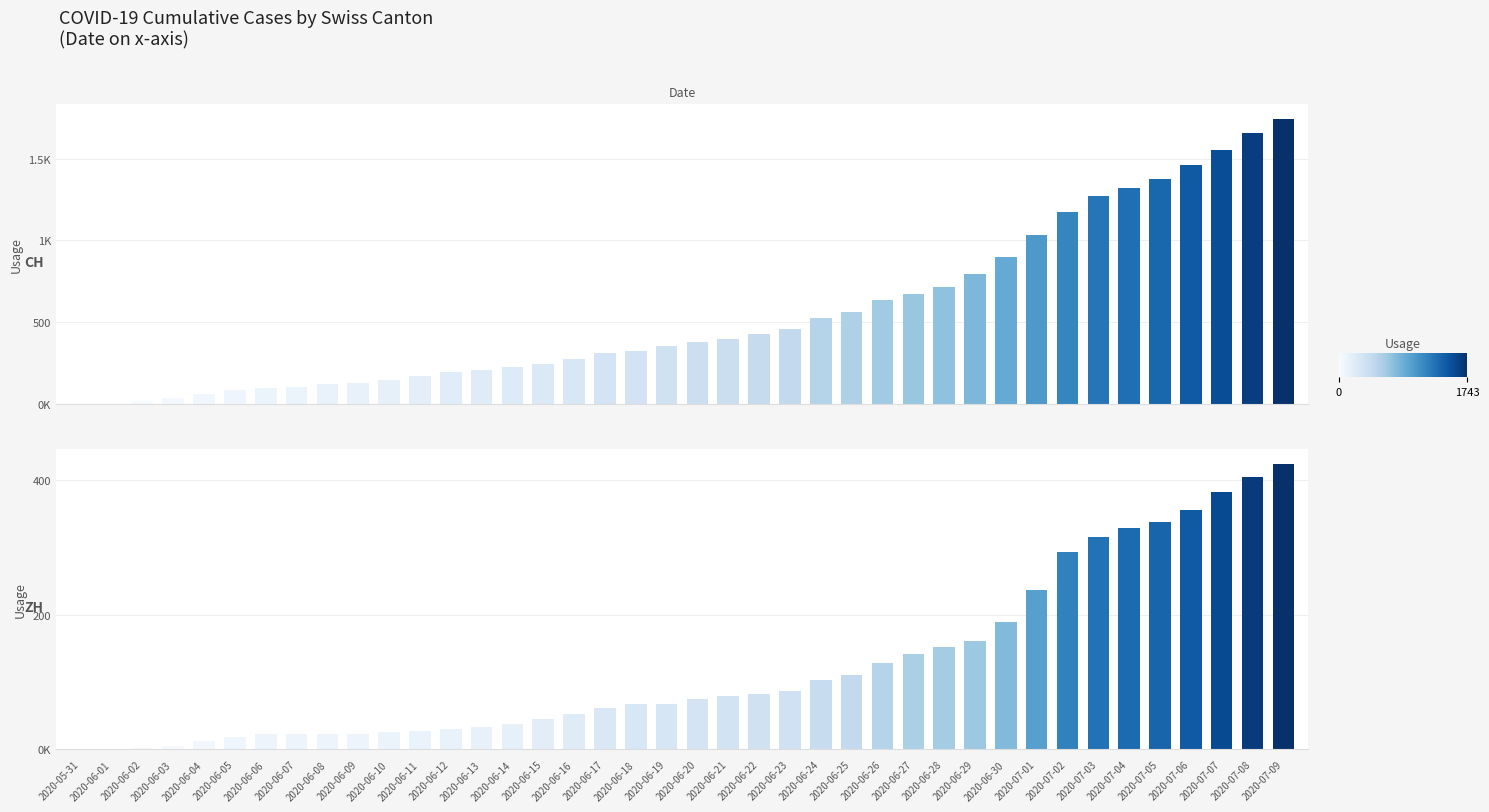

Rank the series at 2020-06-09 from lowest to highest value.

ZH, CH